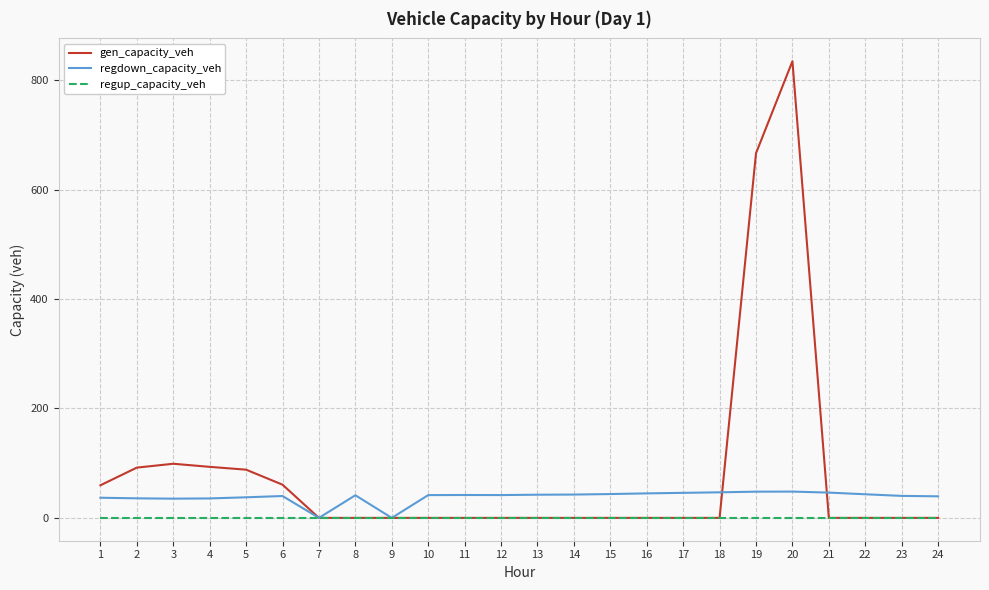

List the series in order of their peak value, lowest first.

regup_capacity_veh, regdown_capacity_veh, gen_capacity_veh